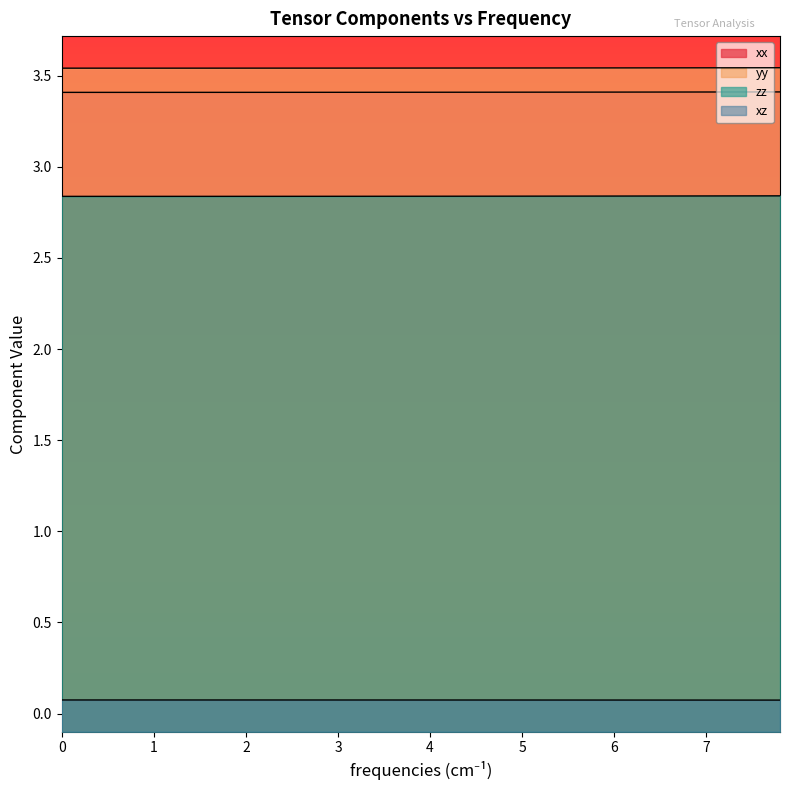

True or false: zz and xx intersect in this chart.

False